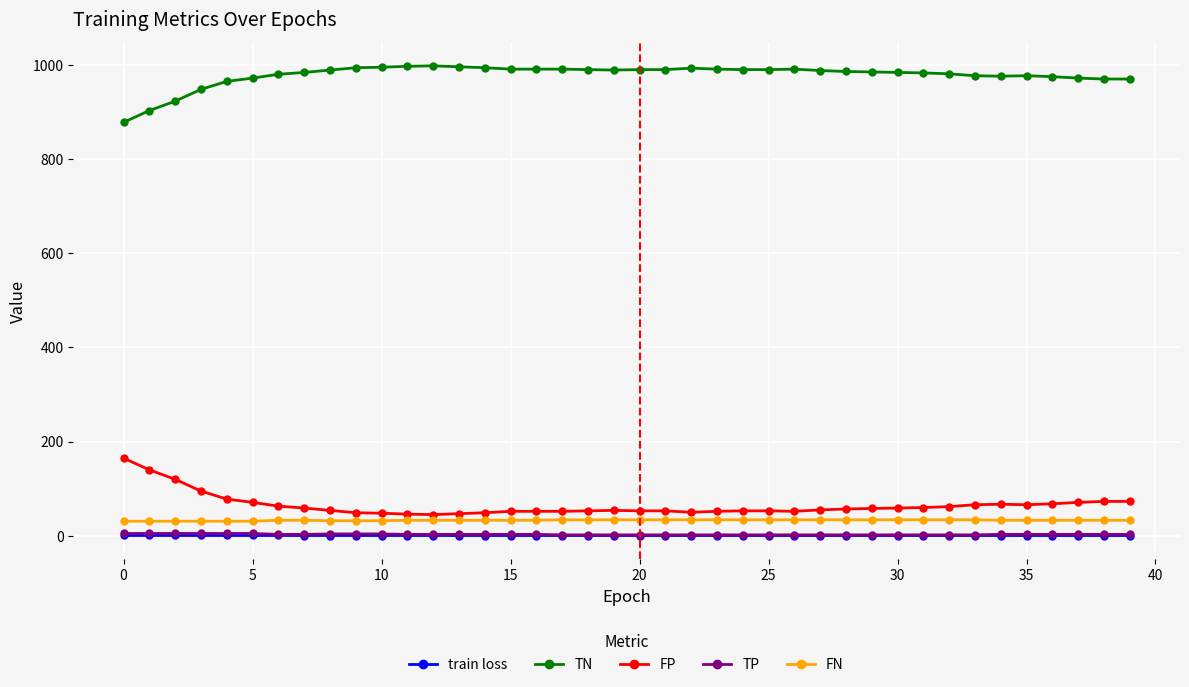

True or false: TN has more than 2 points higher than both neighbors.

True